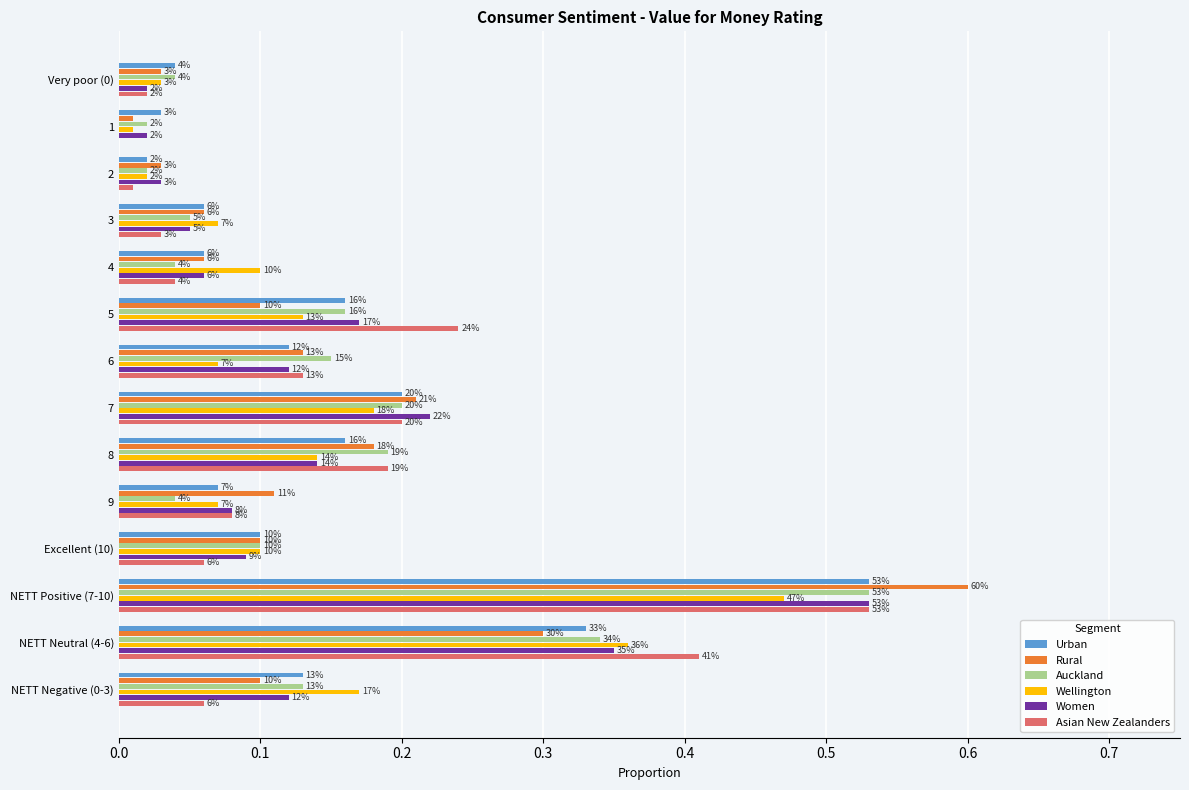

What are all the series names shown in the legend?

Urban, Rural, Auckland, Wellington, Women, Asian New Zealanders